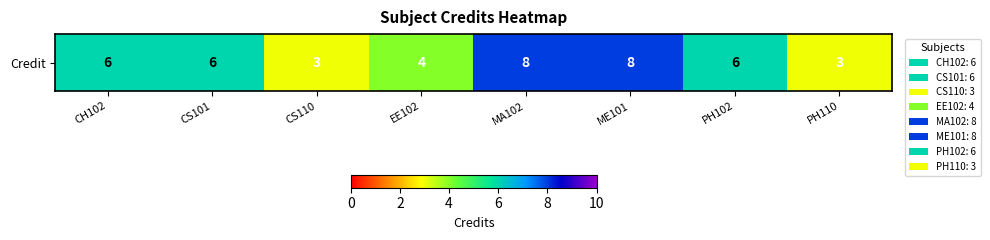

Count the number of values greater than 6.

2